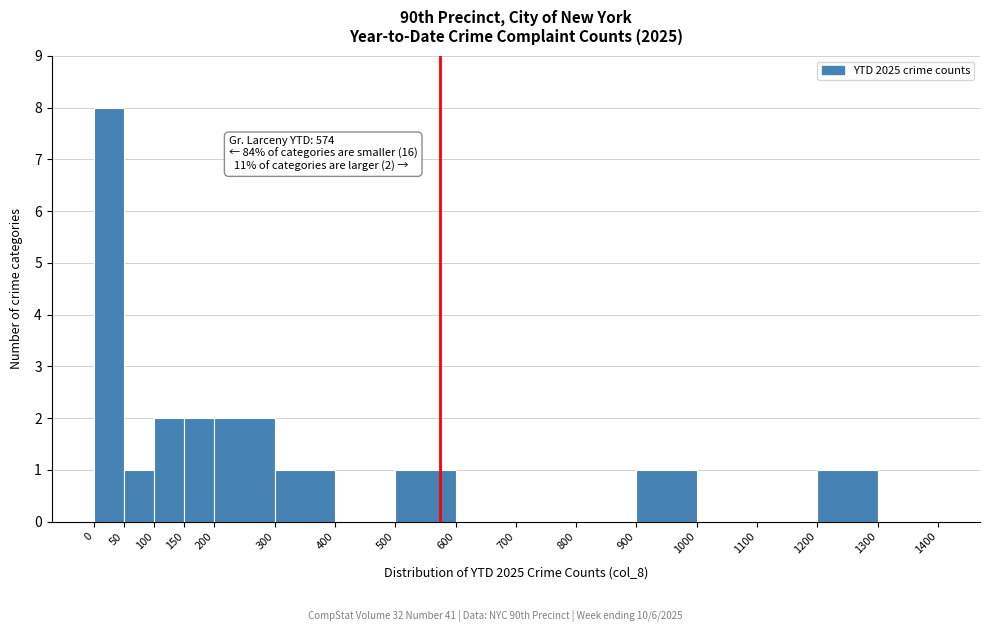

Over which range of the x-axis is the bar tallest?

0 to 50